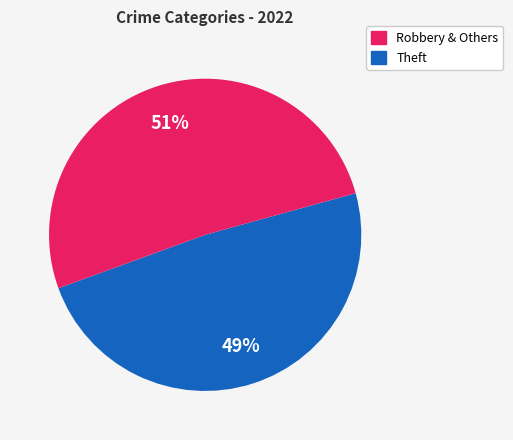

Is there a majority slice in this chart?

Yes